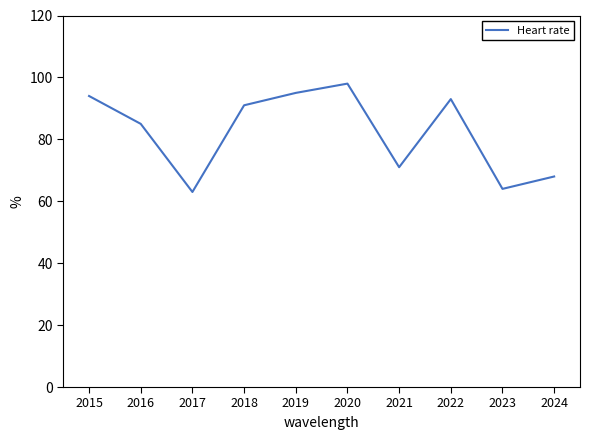

The chart shows a value of 64 at 2022. True or false?

False